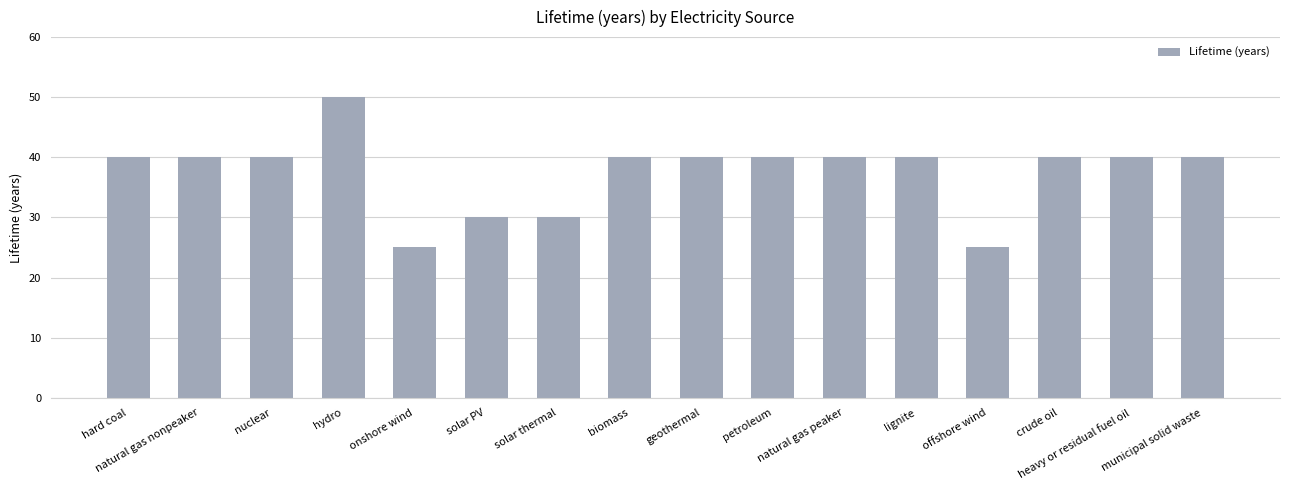

The value at heavy or residual fuel oil is 40. True or false?

True